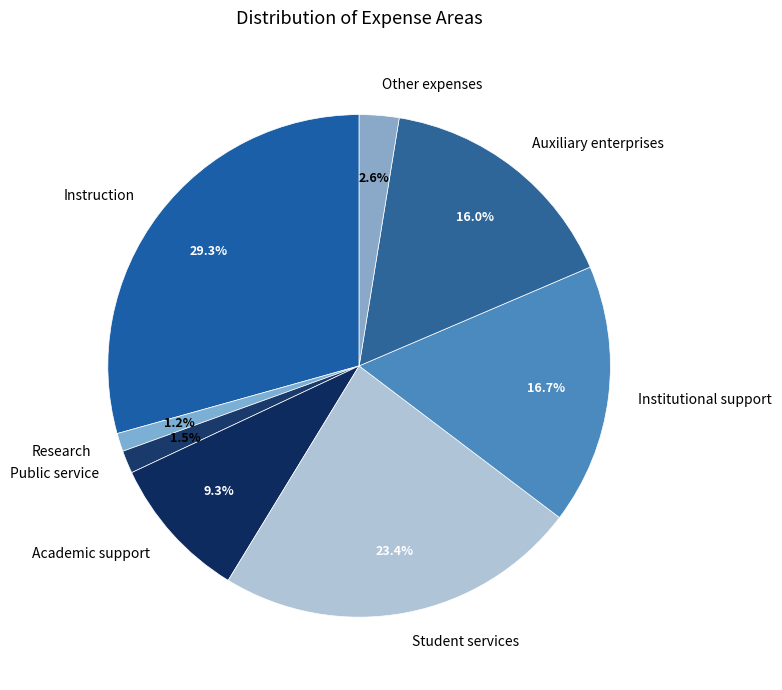

Approximately how many times larger is the value at Public service compared to Academic support?

0.2